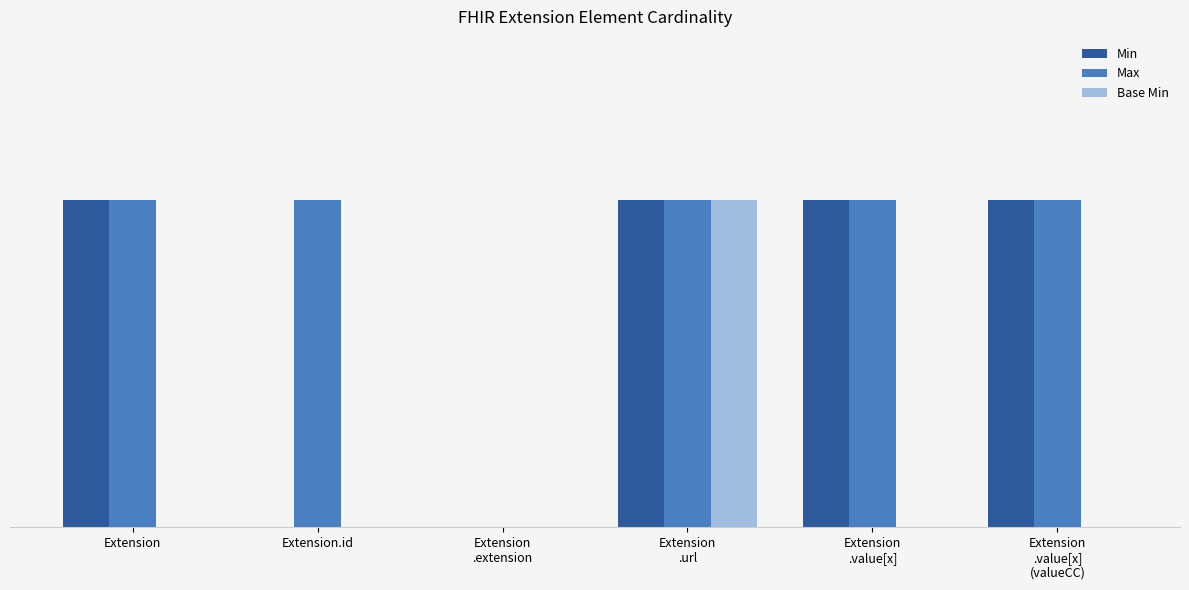

What are all the series names shown in the legend?

Min, Max, Base Min